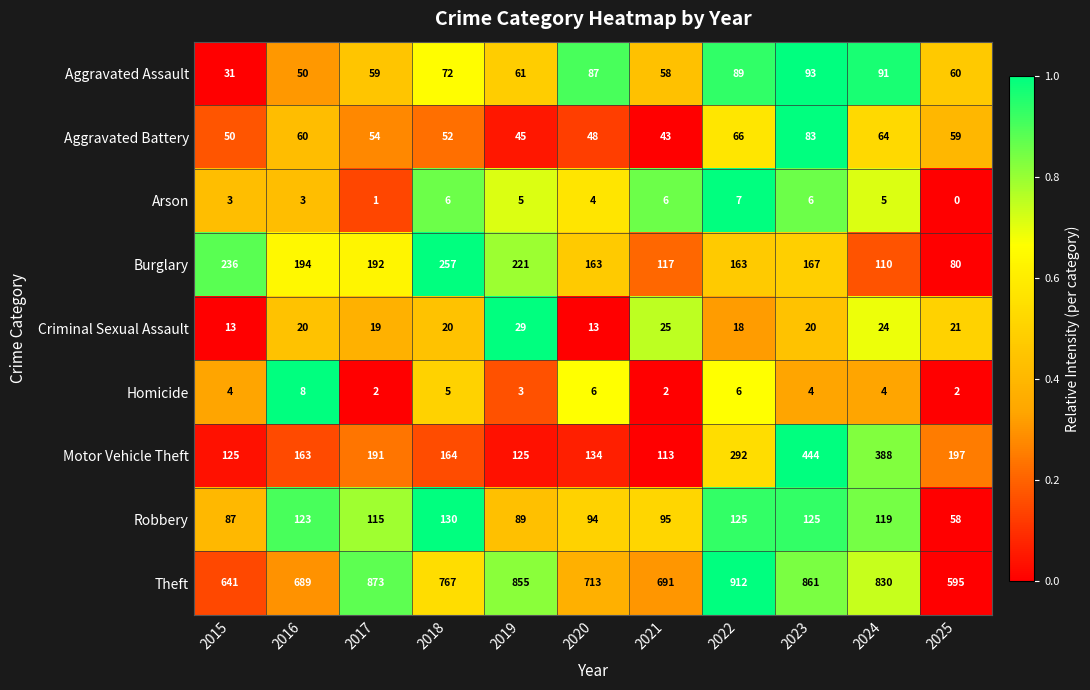

What is the difference between the Theft values at 2022 and 2024?

82